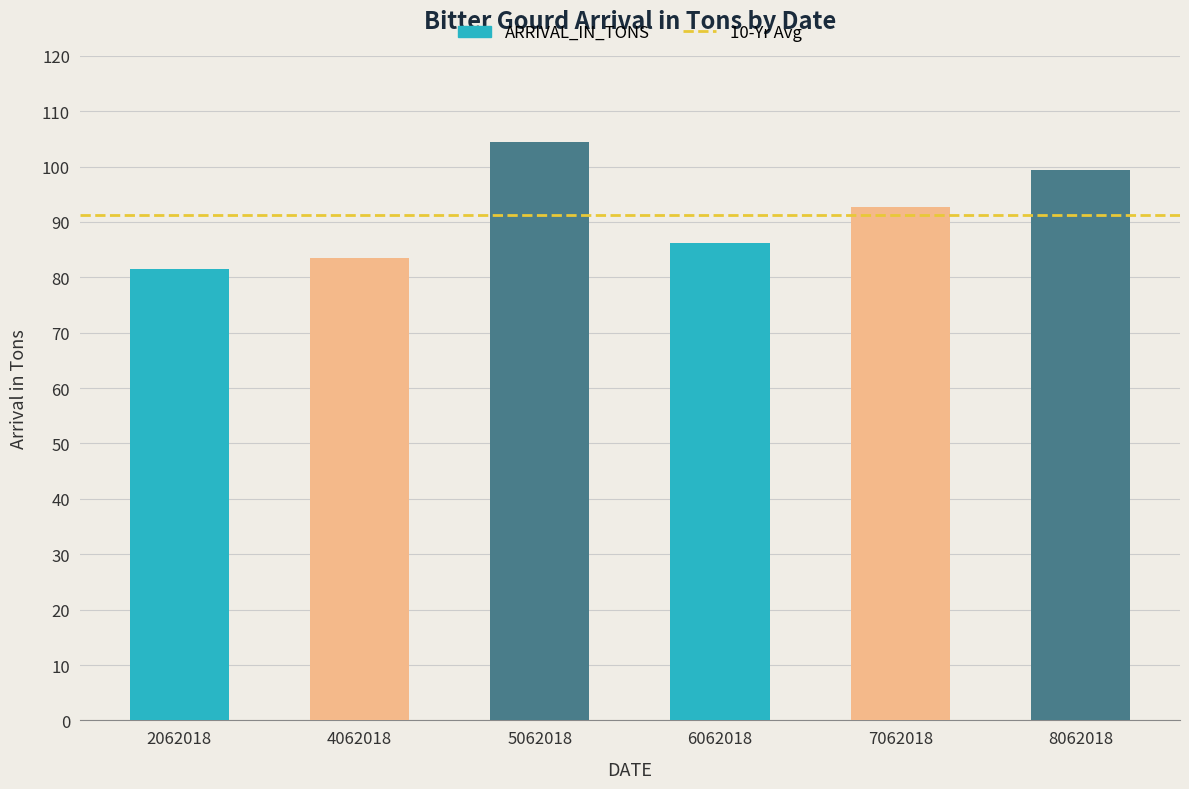

Which label corresponds to the largest value in the chart?

5062018